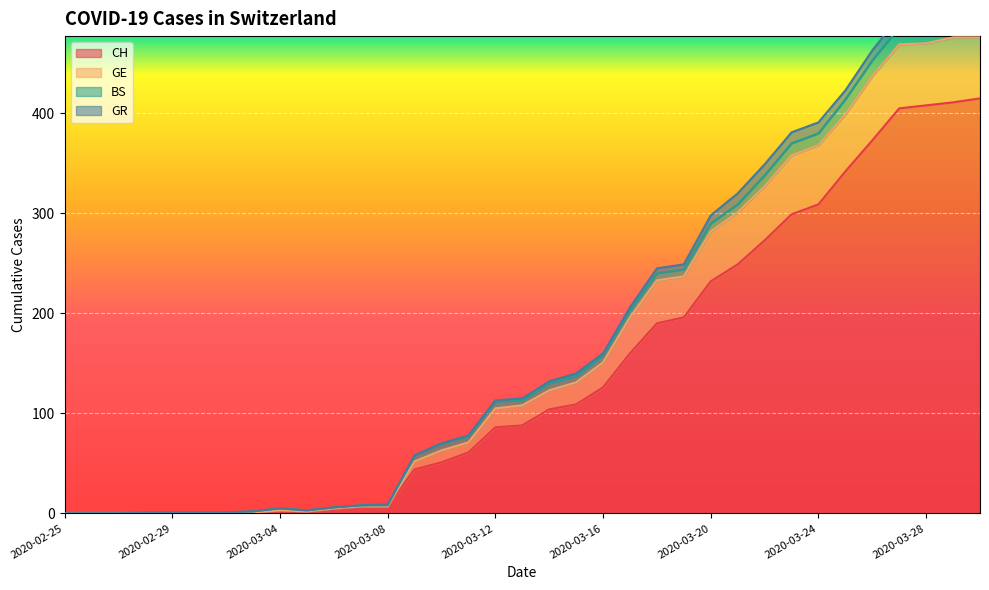

True or false: CH and GE intersect in this chart.

False